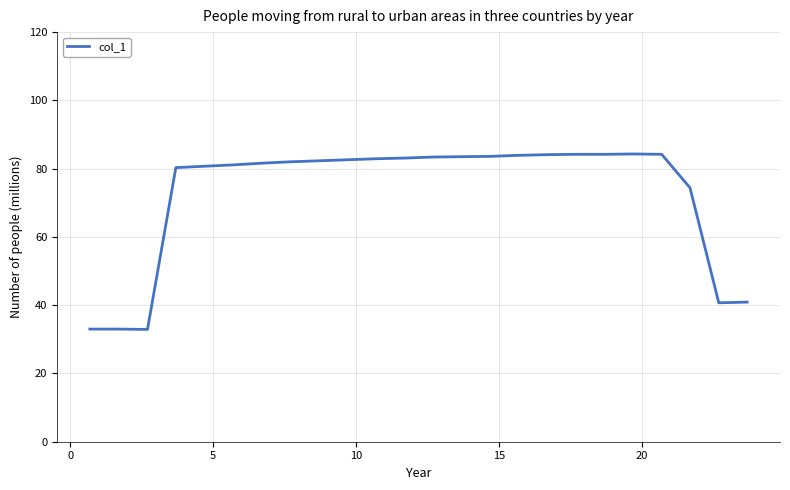

Does the chart have visible grid lines?

Yes